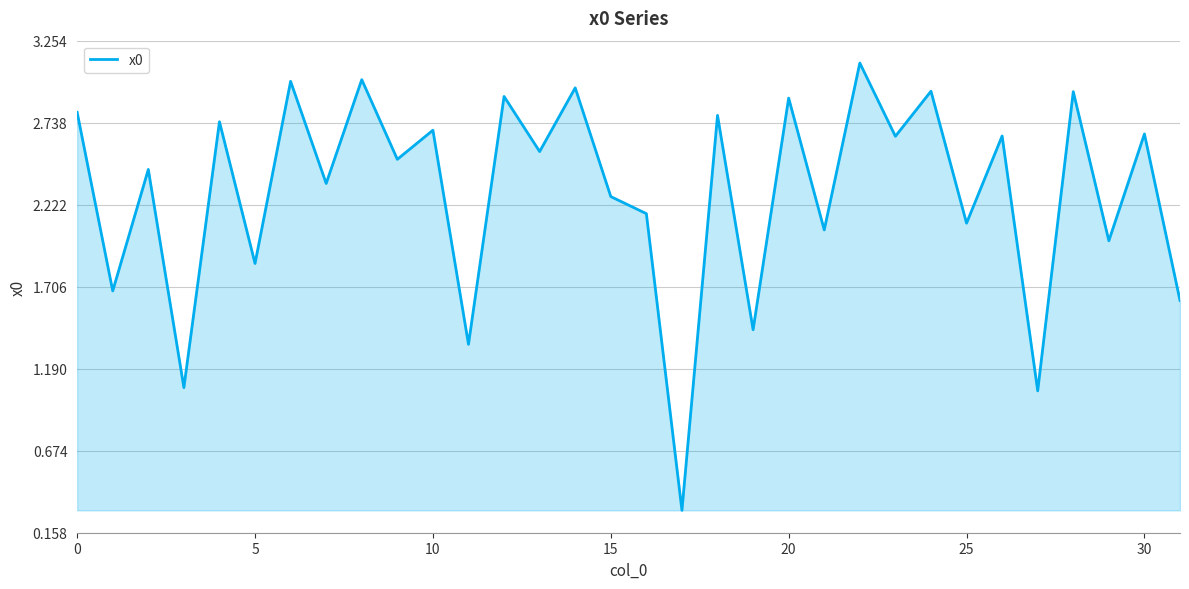

What is the difference between the maximum and minimum values?

2.8